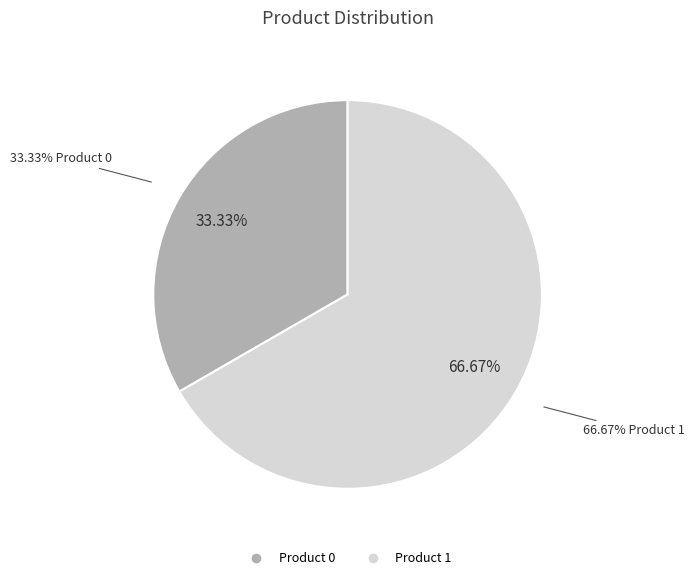

What percentage do 0 and 1 together represent?

100.0%